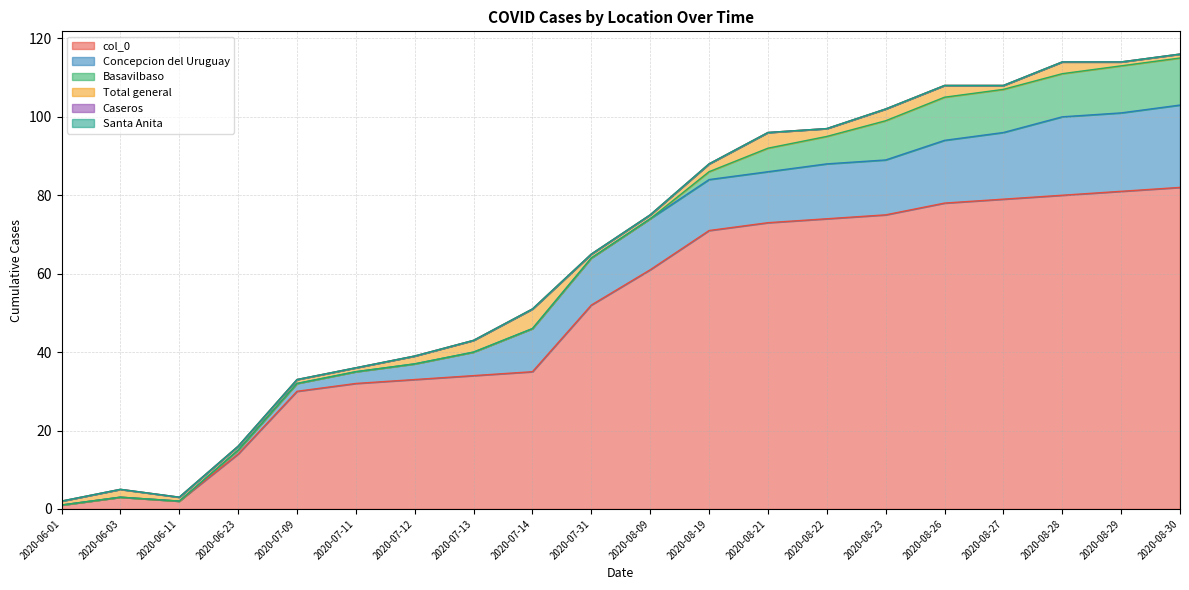

The value of Santa Anita at 2020-07-09 is 0. True or false?

True